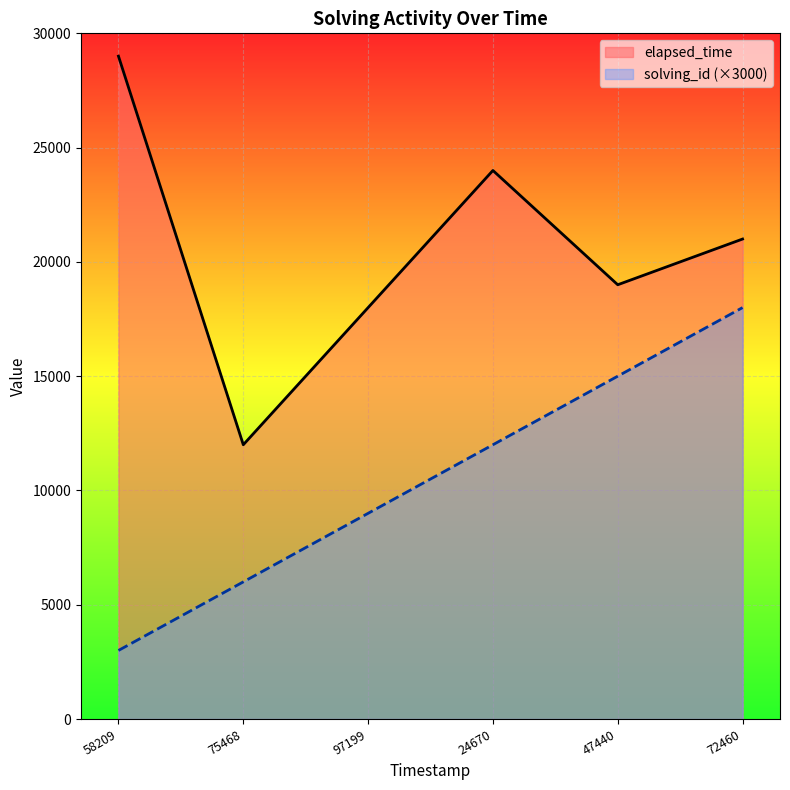

What are all the series names shown in the legend?

elapsed_time, solving_id (×3000)